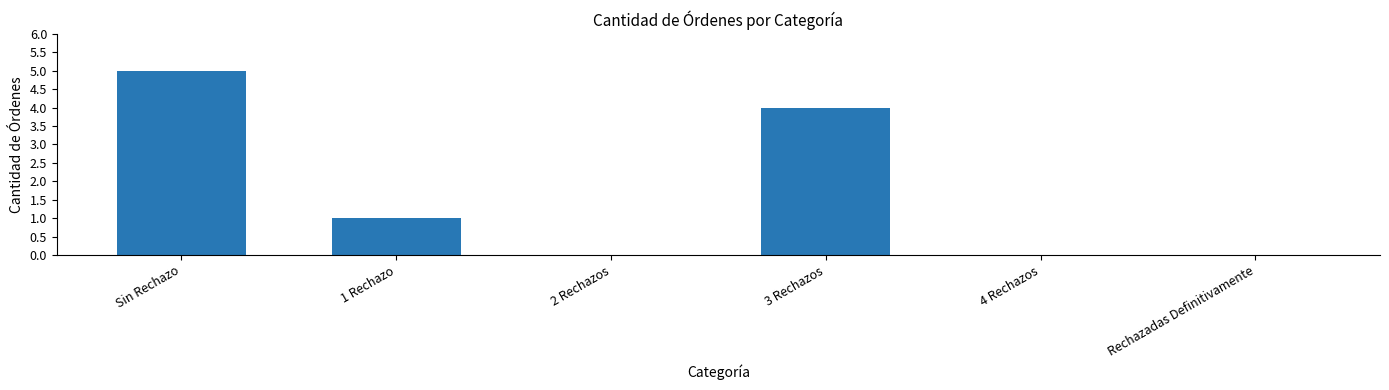

Are the bars grouped side by side (vs. stacked)?

No